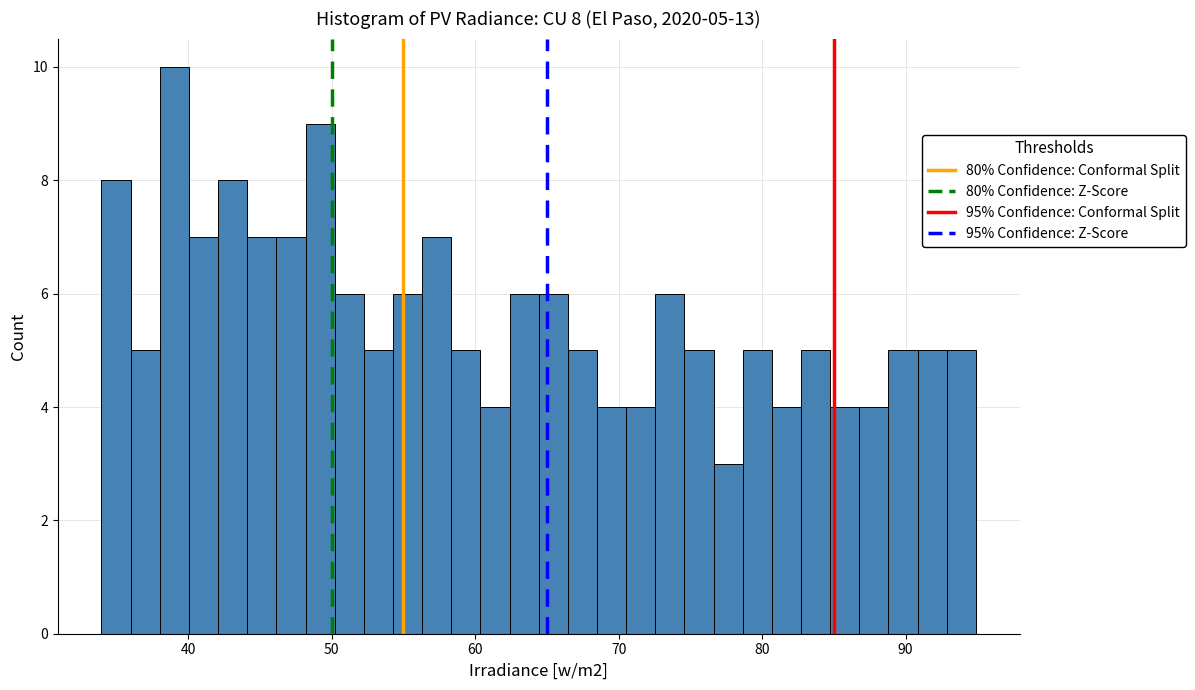

Around what value on the x-axis is the tallest bar? Give the approximate position of its centre, as read against the axis.

39